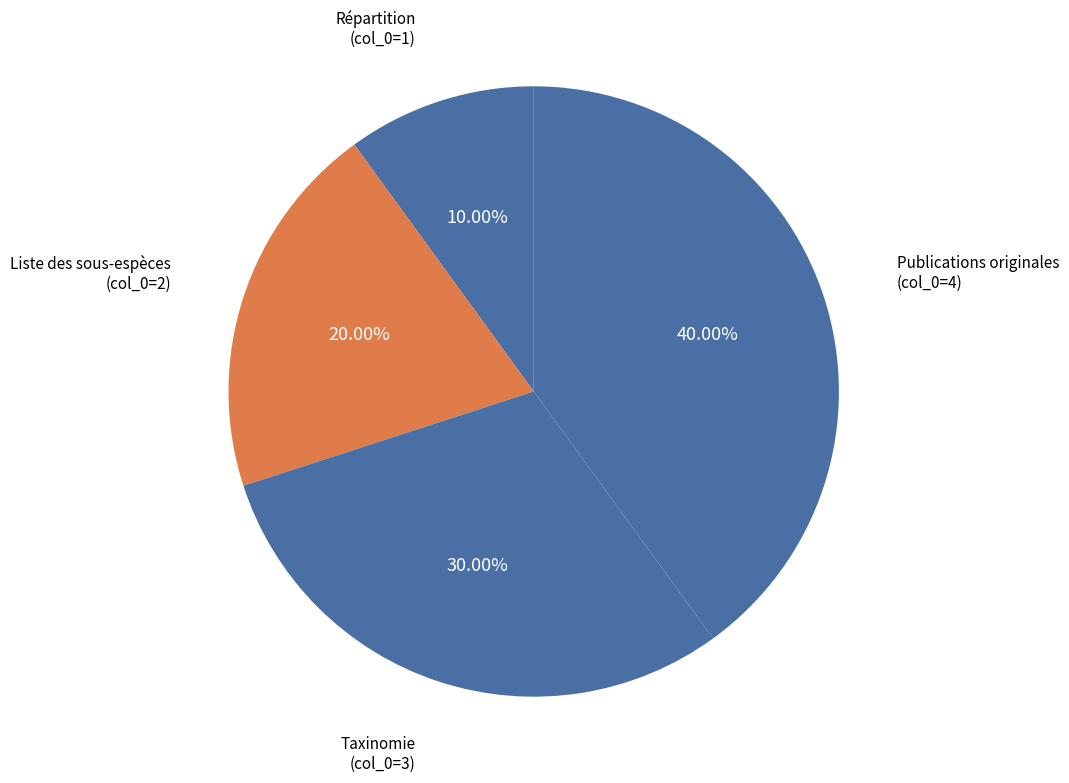

Is there a majority slice in this chart?

No